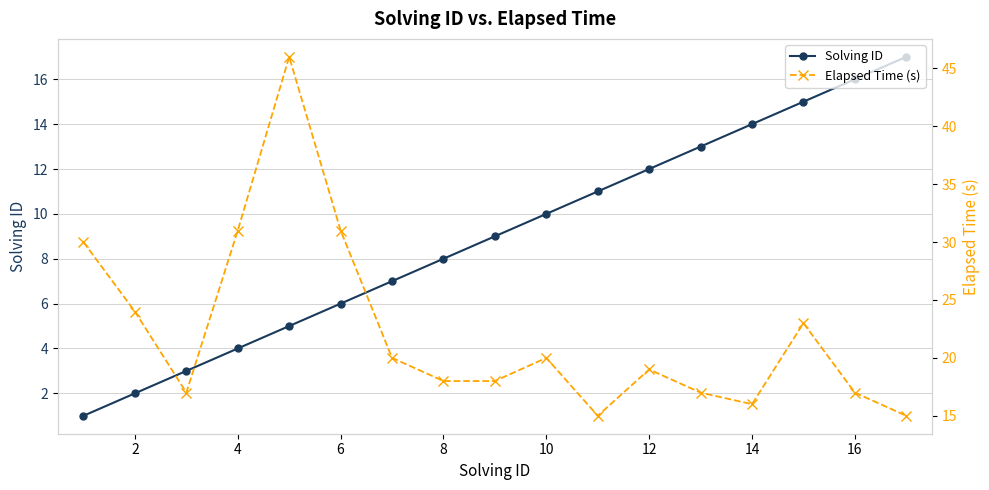

What is the highest value of the Solving ID series?

17